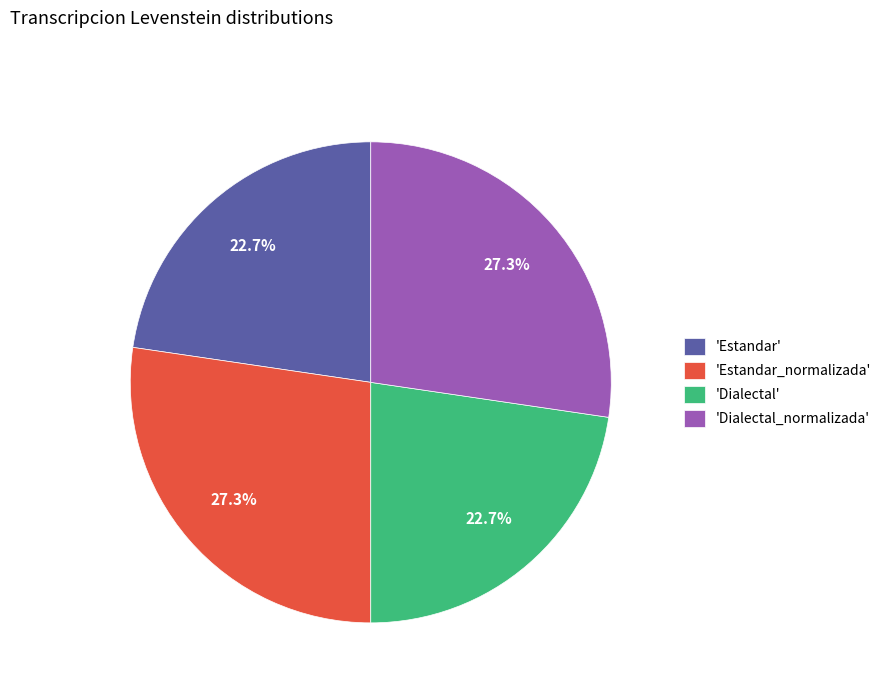

What is the ratio of the value at 'Estandar_normalizada' to the value at 'Estandar'?

1.2